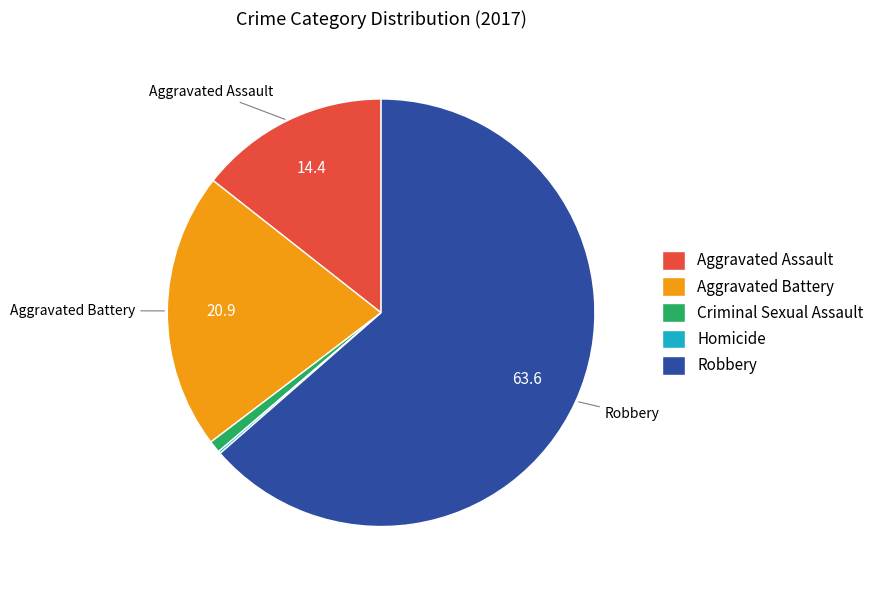

What is the largest slice in the pie chart?

Robbery